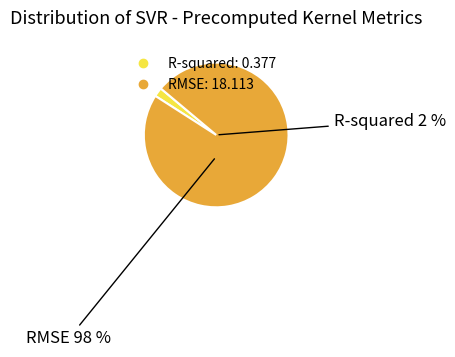

Does any single category account for the majority?

Yes